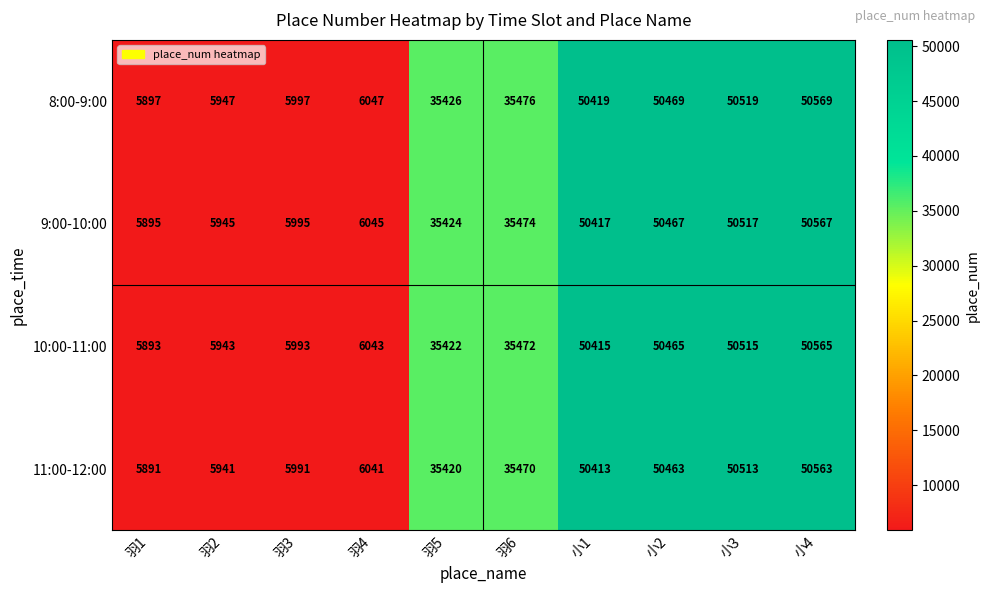

Count the number of data series in this chart.

4